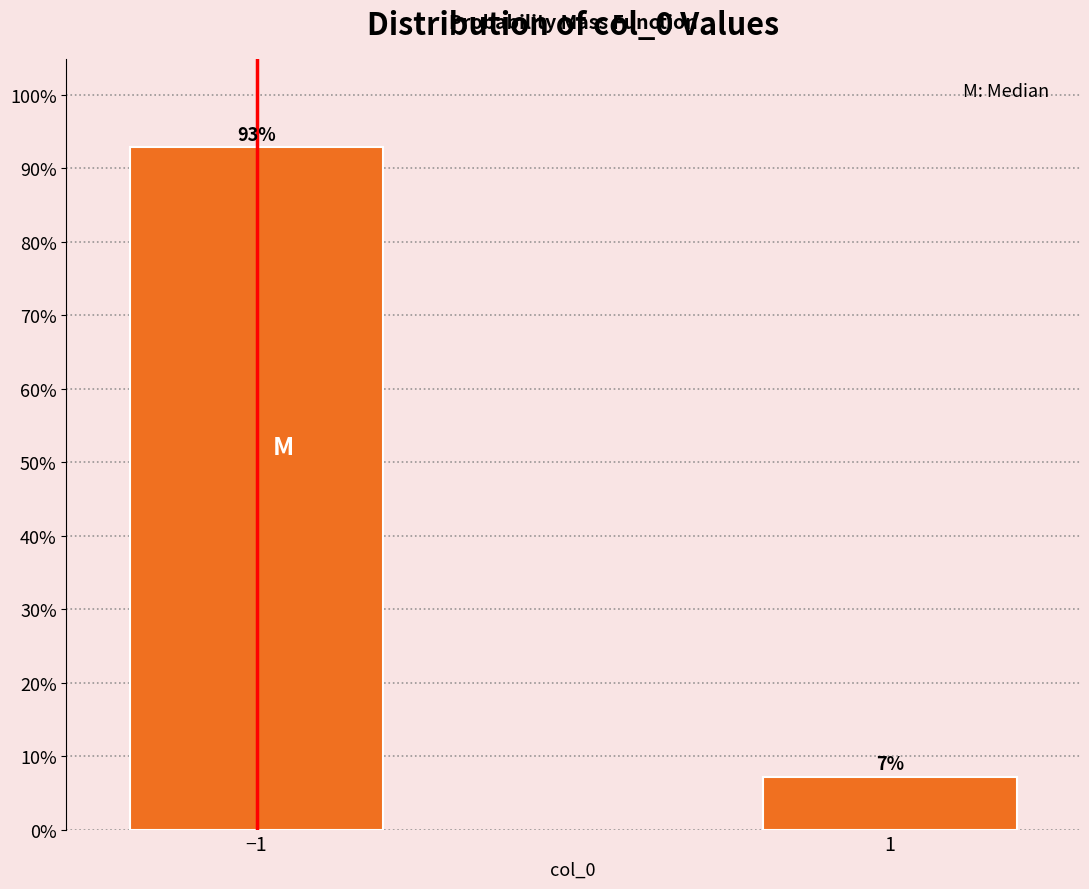

What is the sum of all values?

100.0